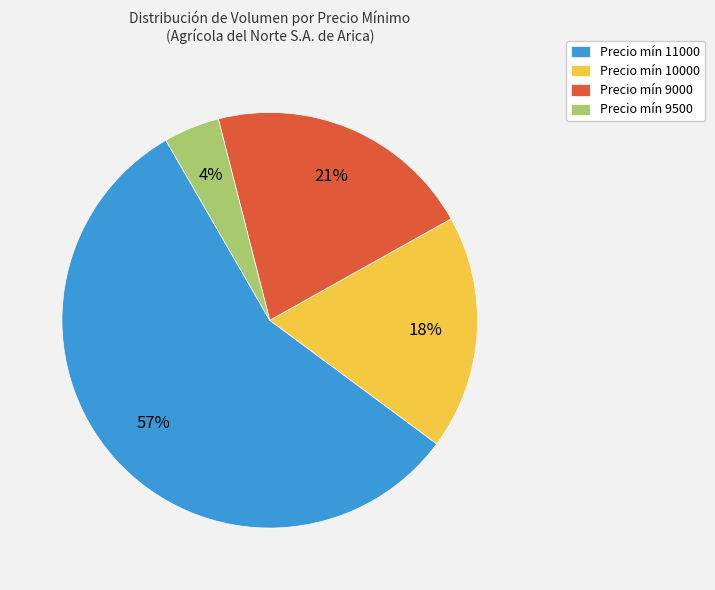

Does any single category account for the majority?

Yes